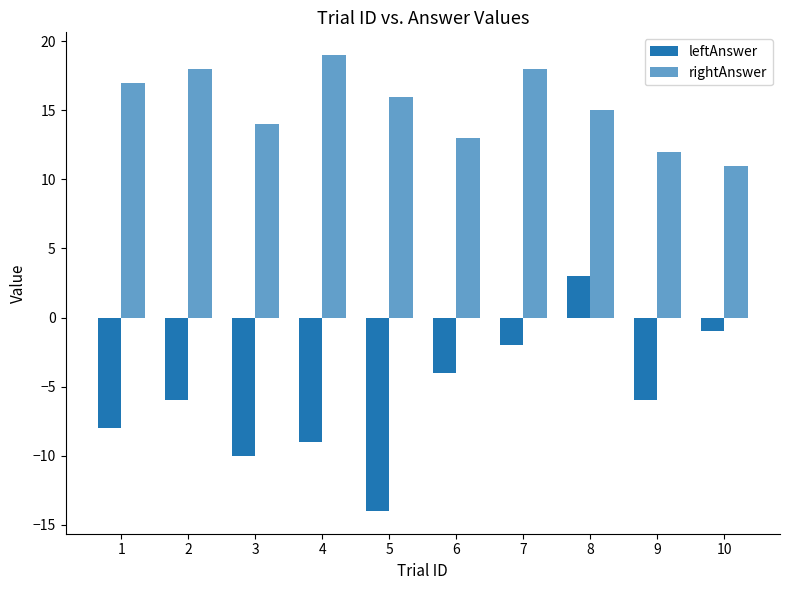

The value of leftAnswer at 5 is -14. True or false?

True